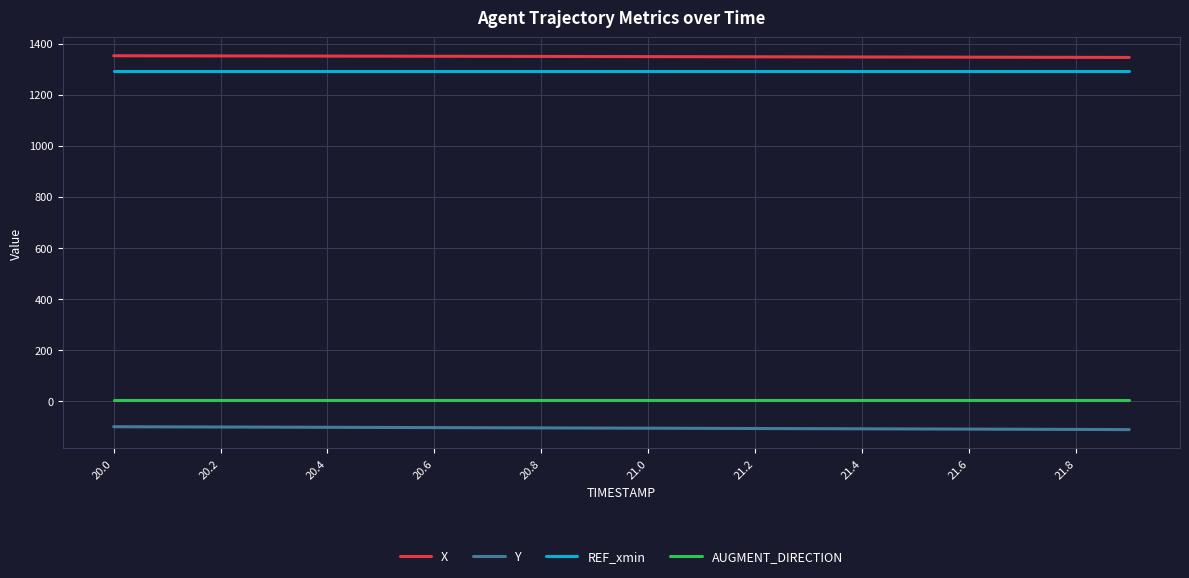

What is the greatest value displayed?

1352.5